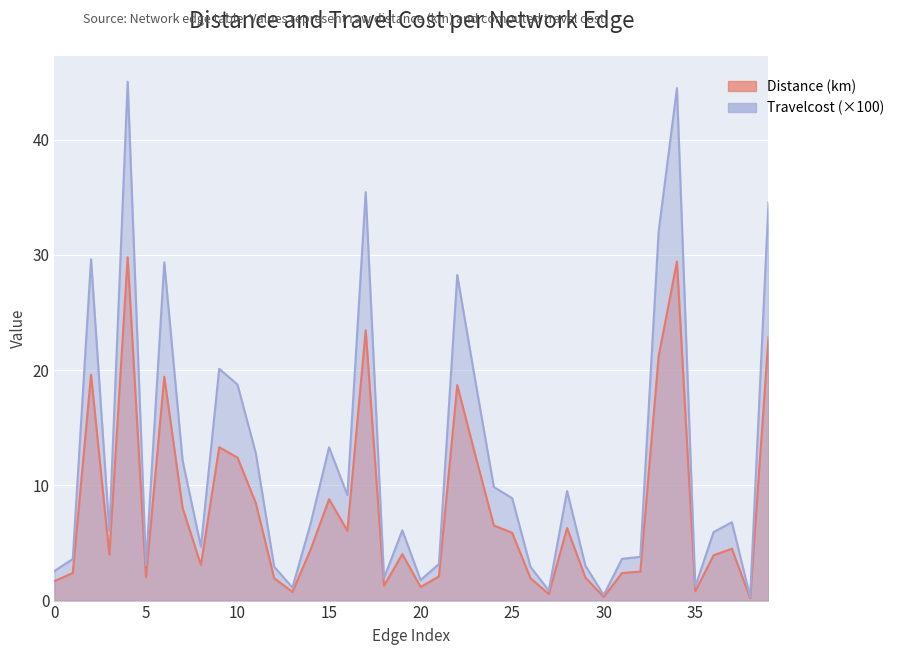

True or false: Distance has a value of 0.4 at 38.

False